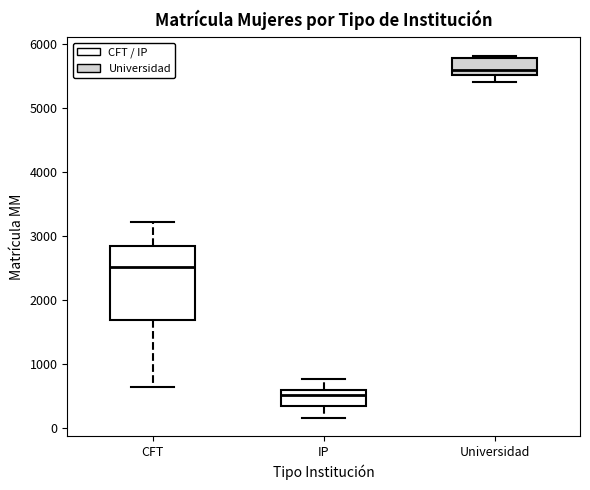

Comparing the boxes themselves (not the whiskers), which one is the tallest?

CFT